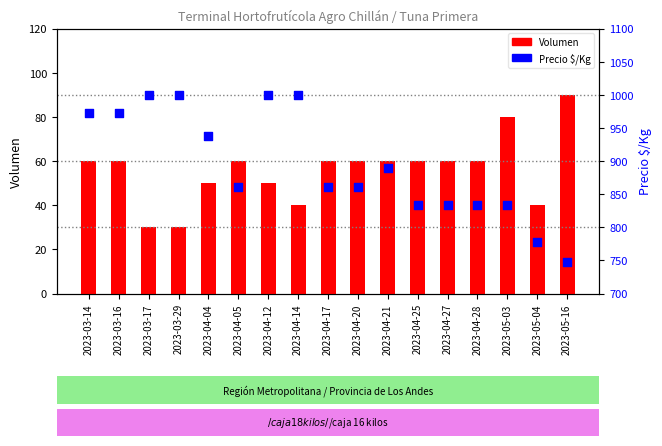

Which series has the widest spread of Y values?

Precio $/Kg